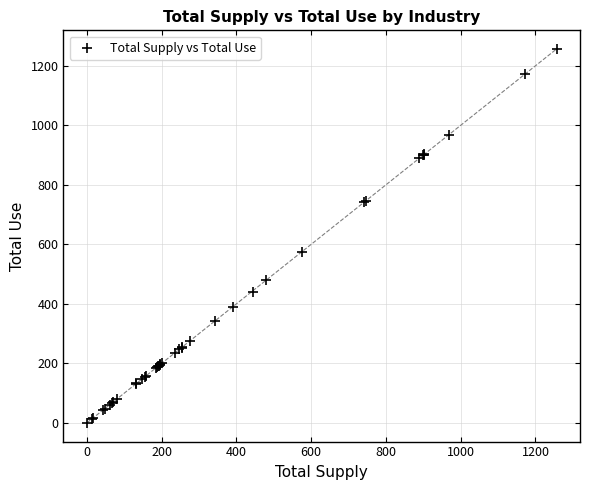

What Y value in the scatter plot is closest to 628?

575.5